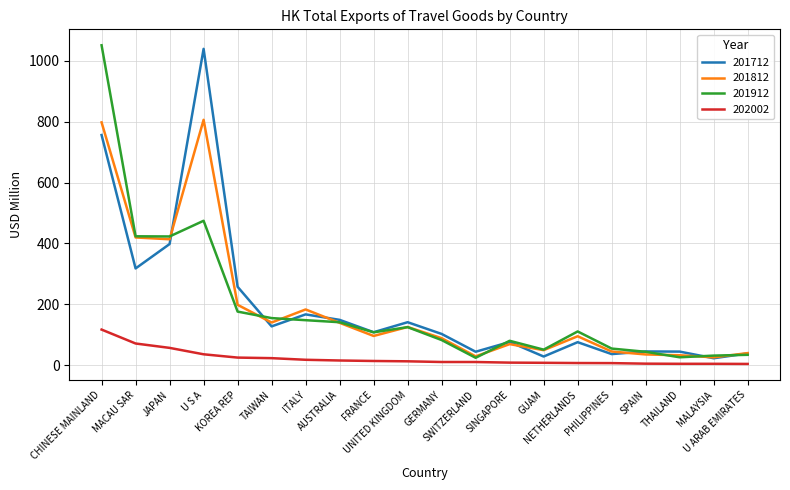

Which category has the highest value across all series?

CHINESE MAINLAND